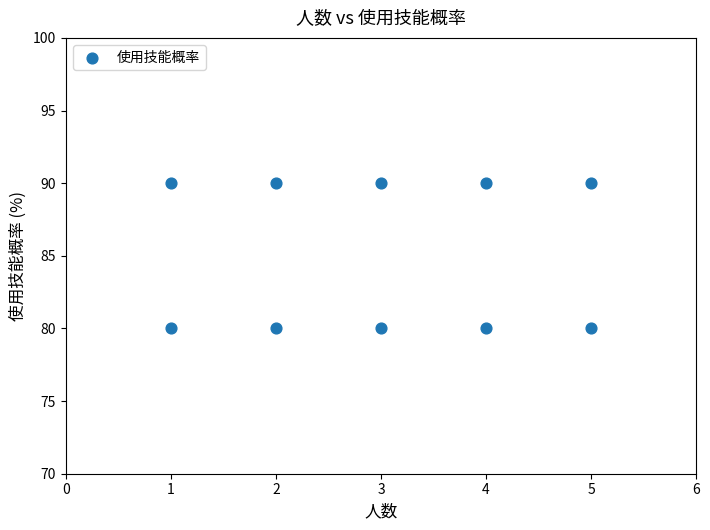

What is the range of Y values (max minus min)?

10